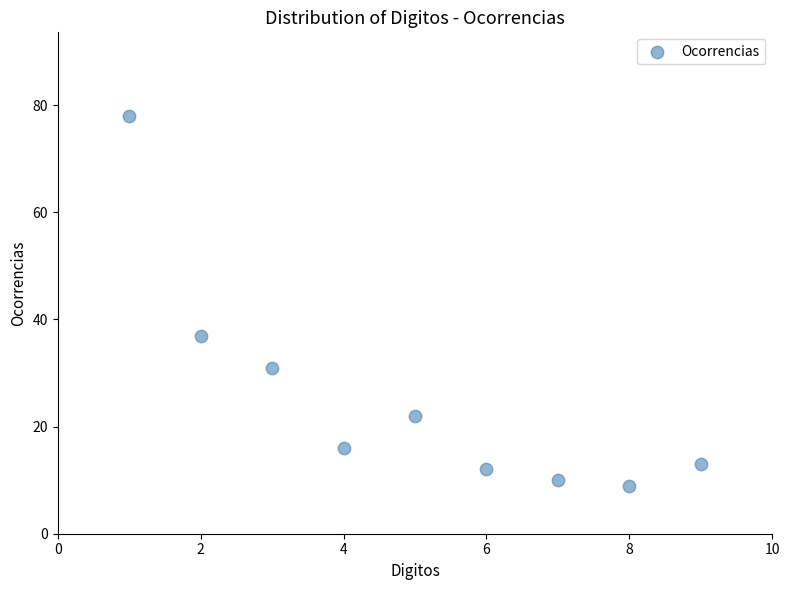

What is the average X value?

5